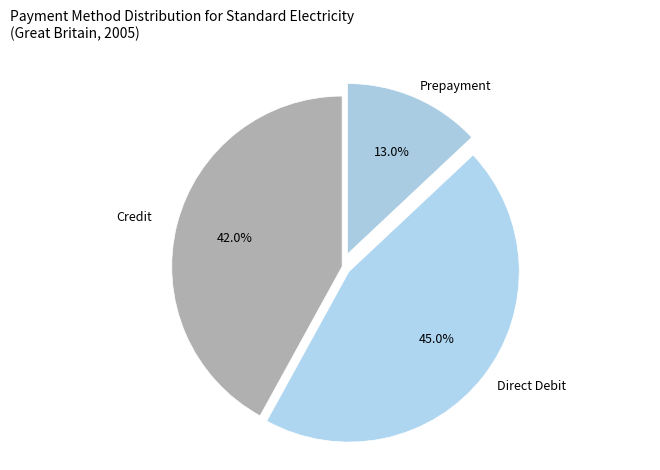

To the nearest percent, what is the difference between the largest and smallest slice percentages?

32%